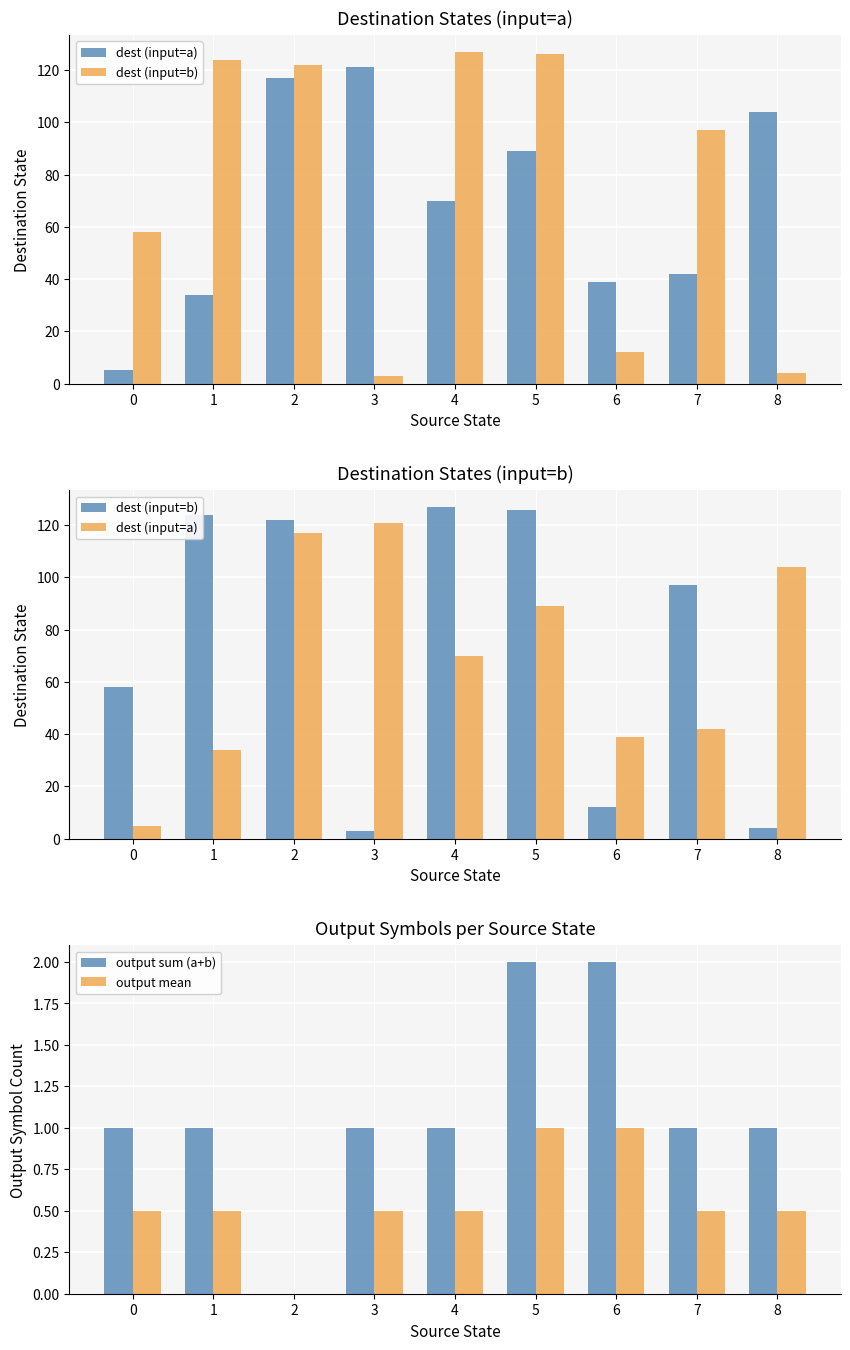

What are all the series names shown in the legend?

dest (input=a), dest (input=b), output sum (a+b), output mean